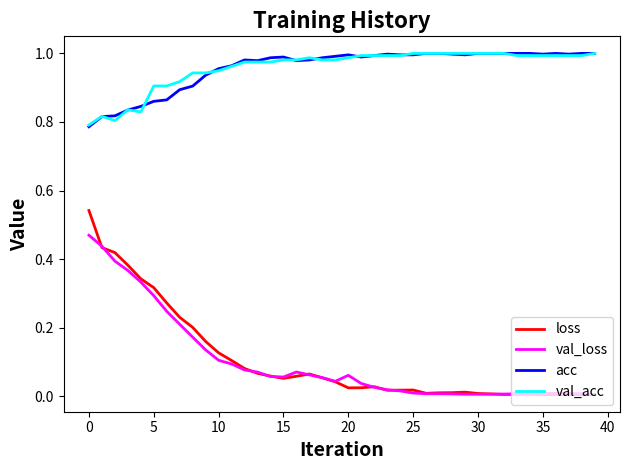

True or false: val_acc and loss intersect in this chart.

False